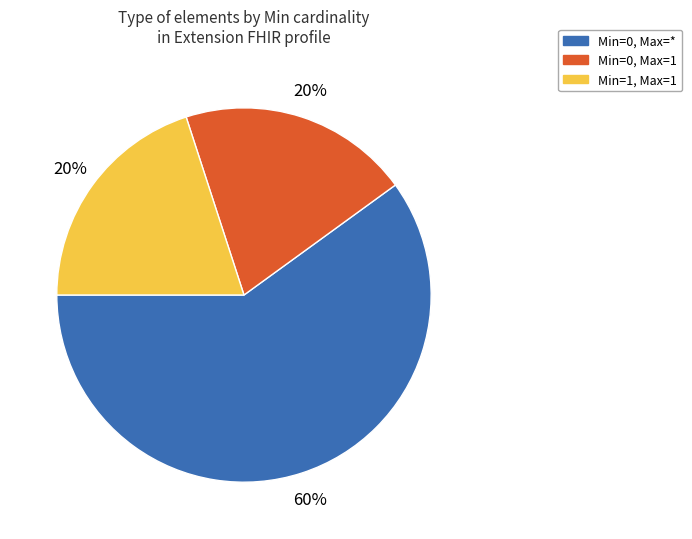

Is there a majority slice in this chart?

Yes